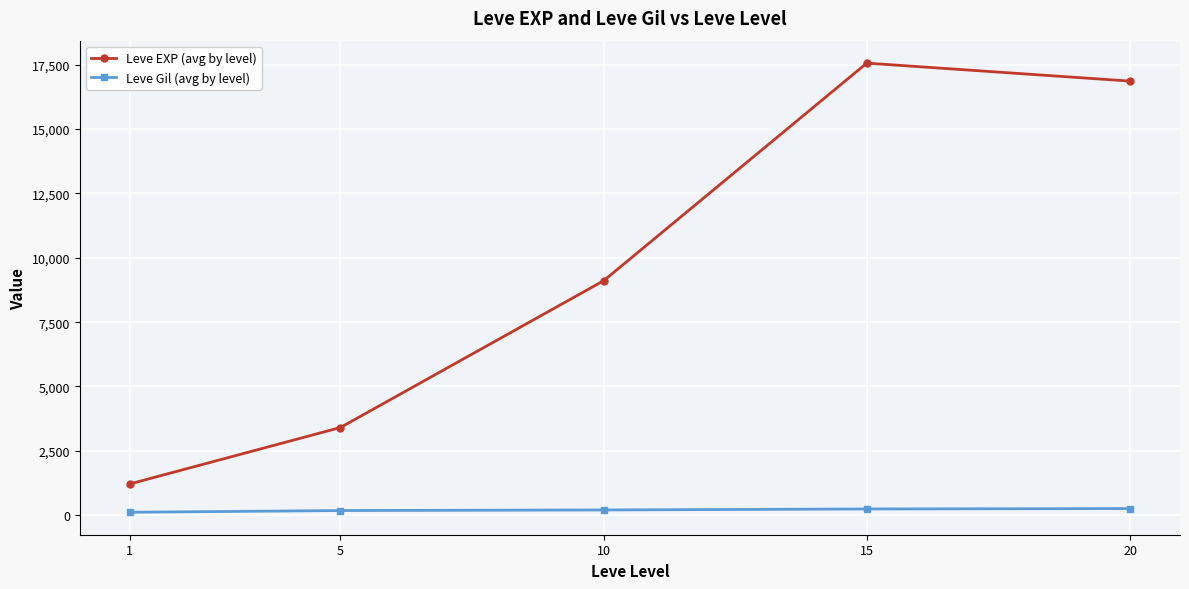

What is the total value across all series at 1?

1326.7